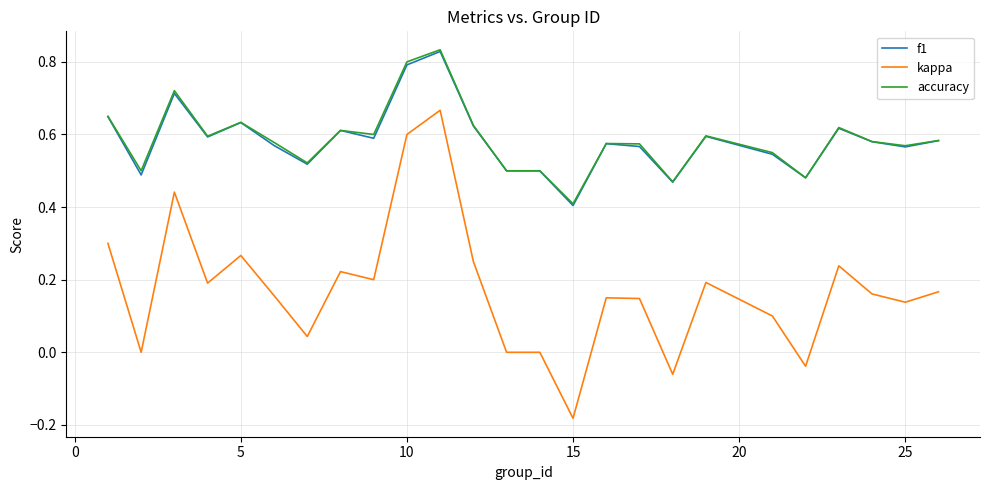

Which series has the widest spread of values?

kappa